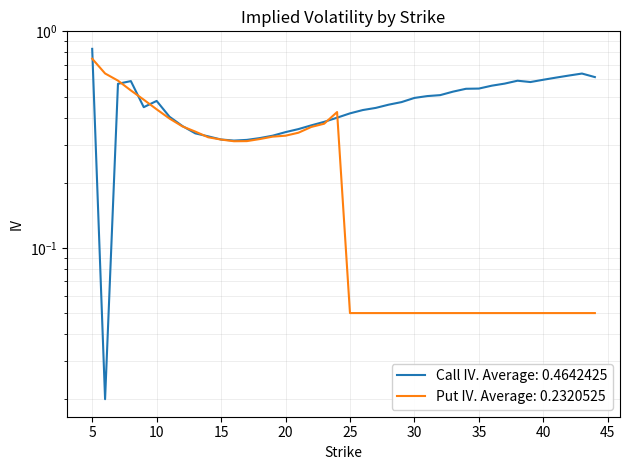

Where is the first local maximum for Put IV?

24